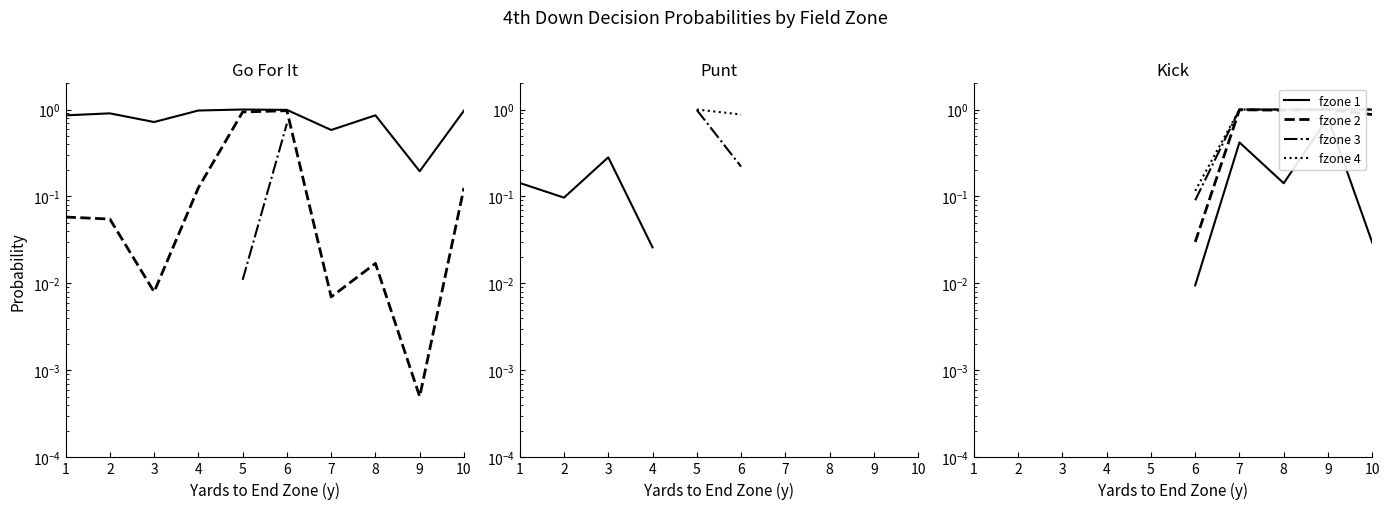

How many interior local valleys does the fzone 2 series have?

1